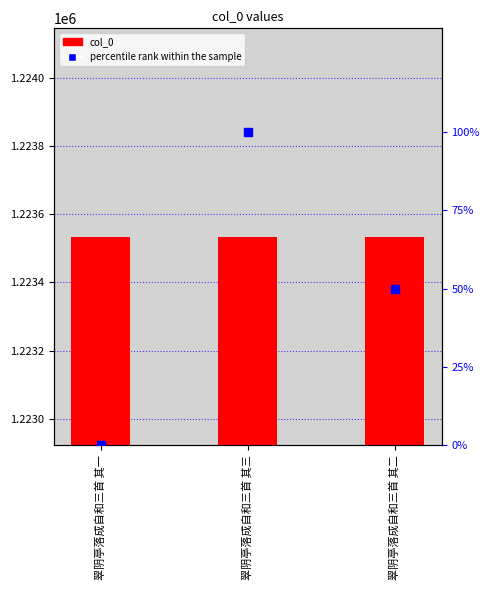

At which category is the sum across all series the highest?

翠阴亭落成自和三首 其三